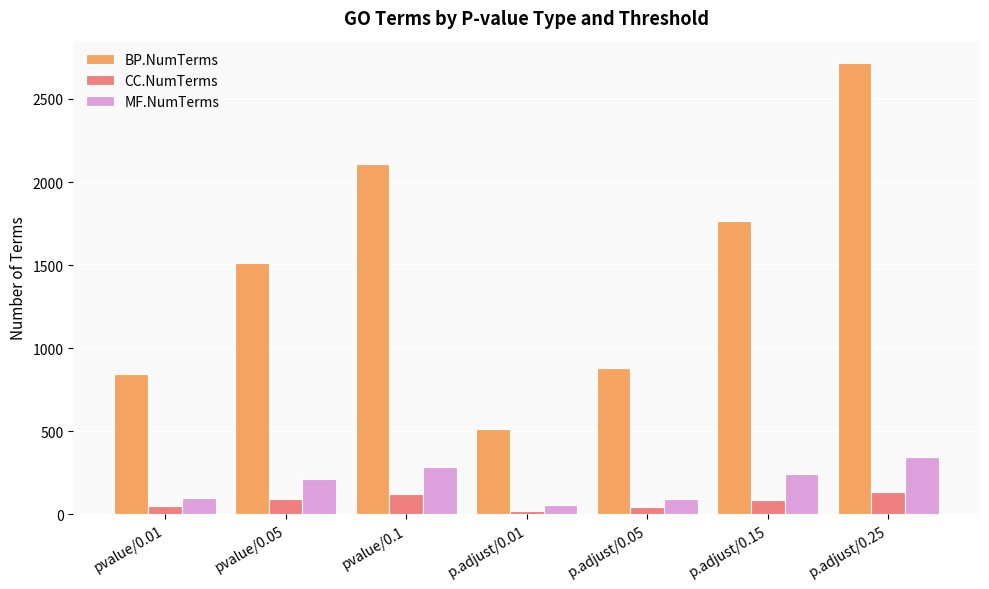

Between pvalue/0.1 and p.adjust/0.05, which series saw the biggest shift?

BP.NumTerms